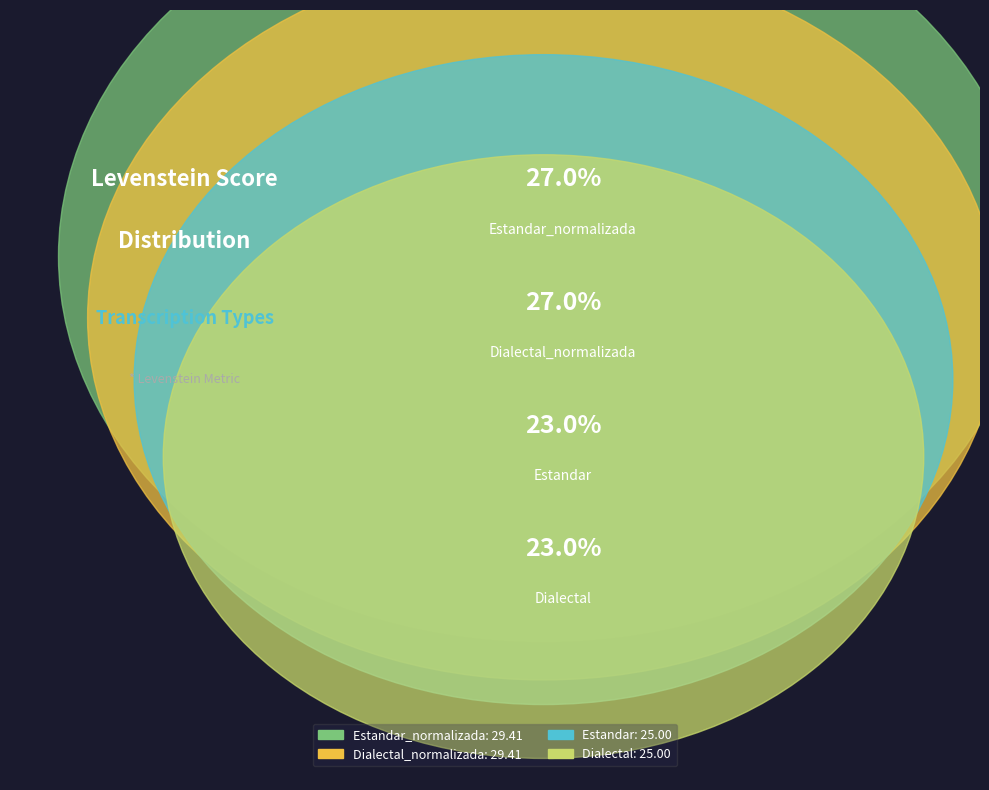

To the nearest percent, what is the difference between the largest and smallest slice percentages?

4%